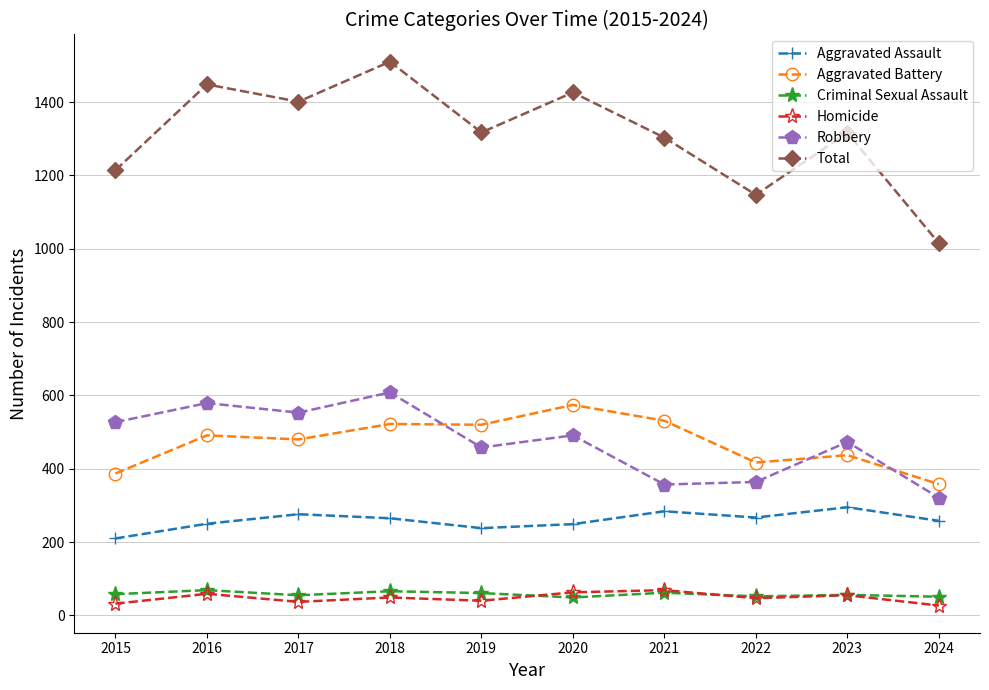

True or false: Aggravated Battery has more than 1 interior local peaks.

True